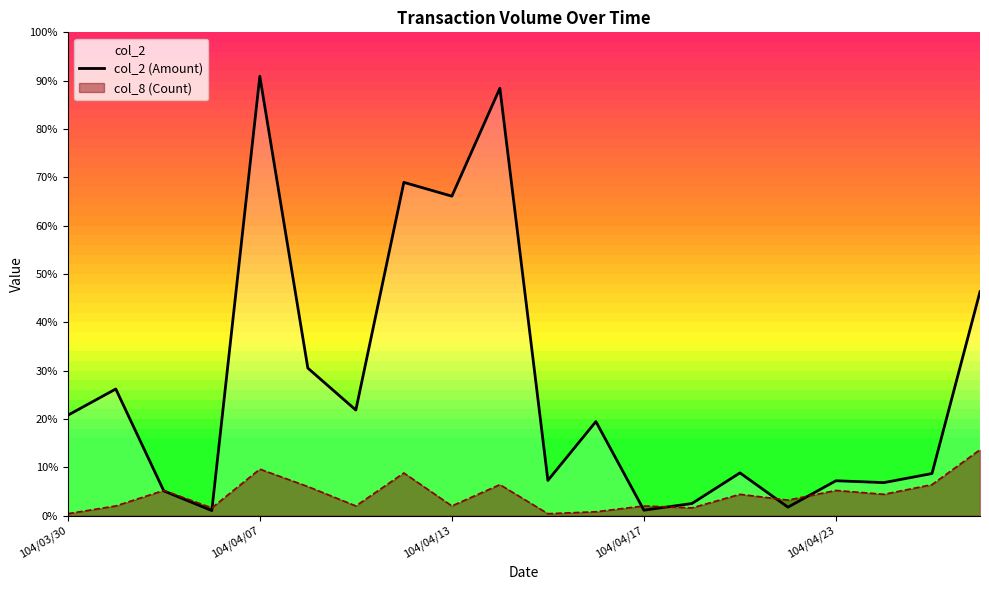

How many data points are less than 93750?

10